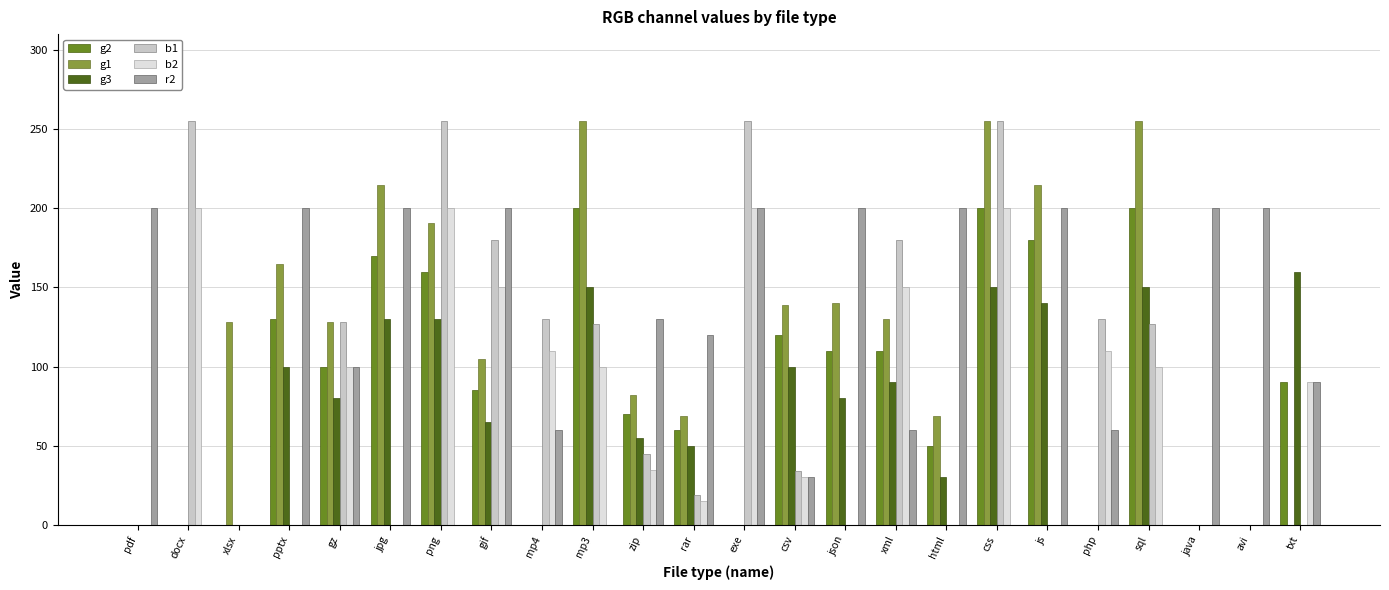

At which label is r2 closest to 100?

gz